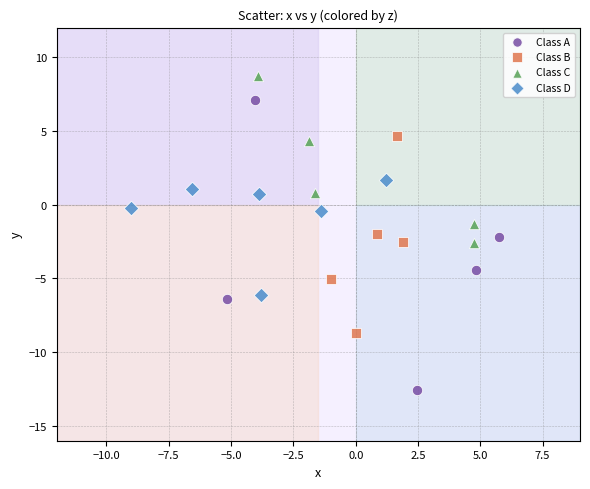

Which series reaches the maximum Y coordinate?

Class C